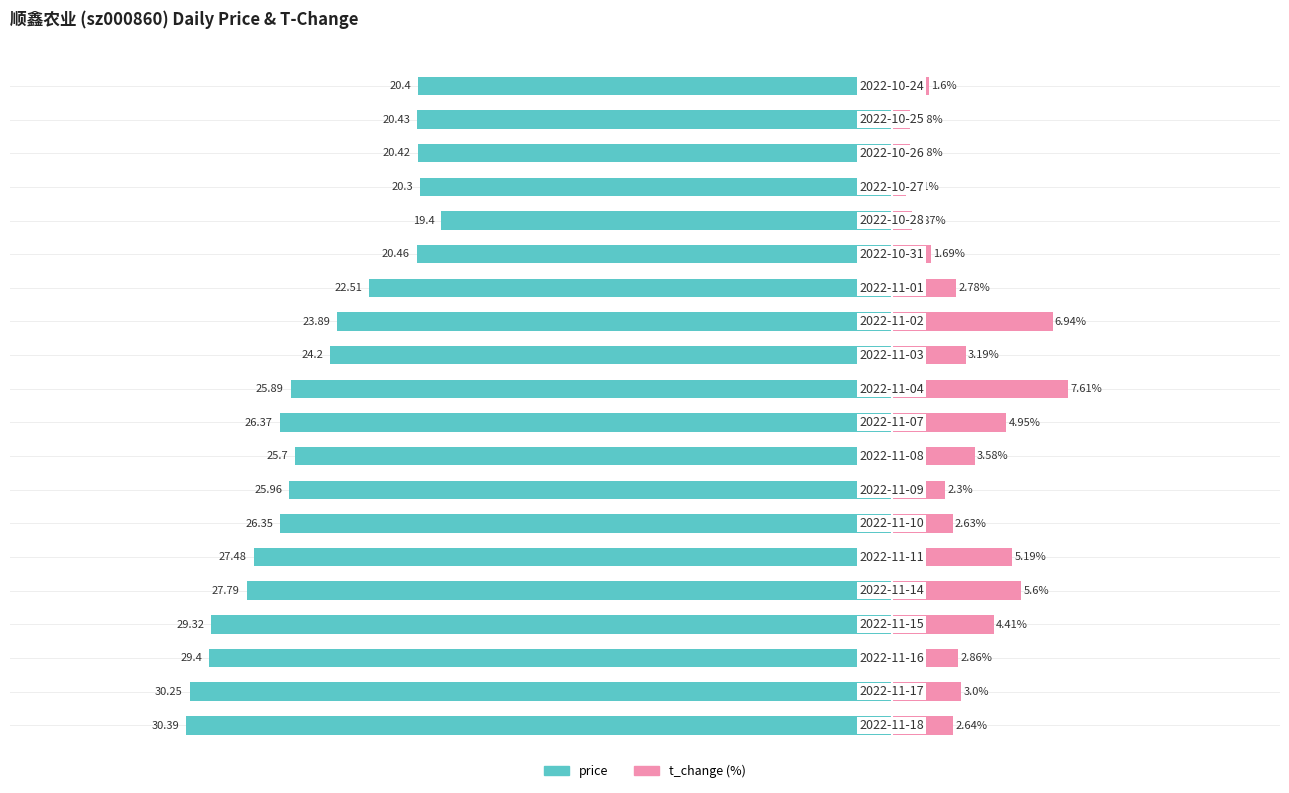

What are all the series names shown in the legend?

price, t_change